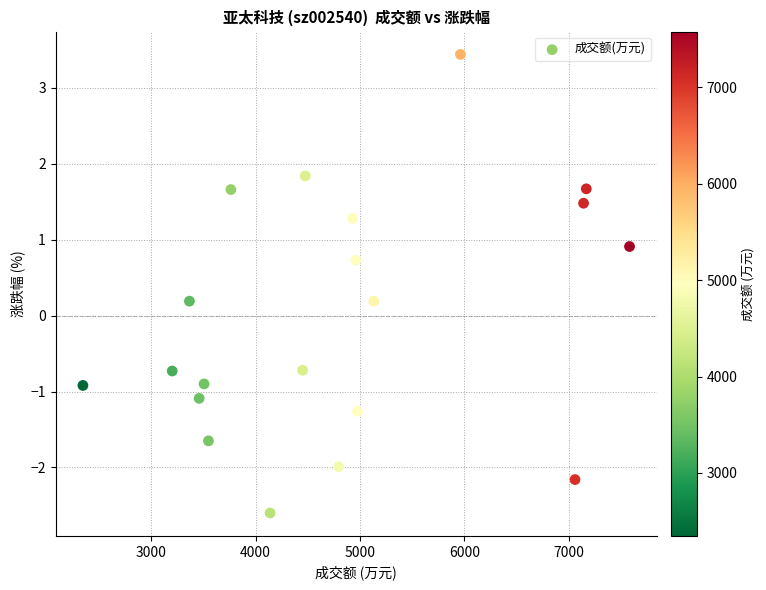

What is the range of Y values (max minus min)?

6.0